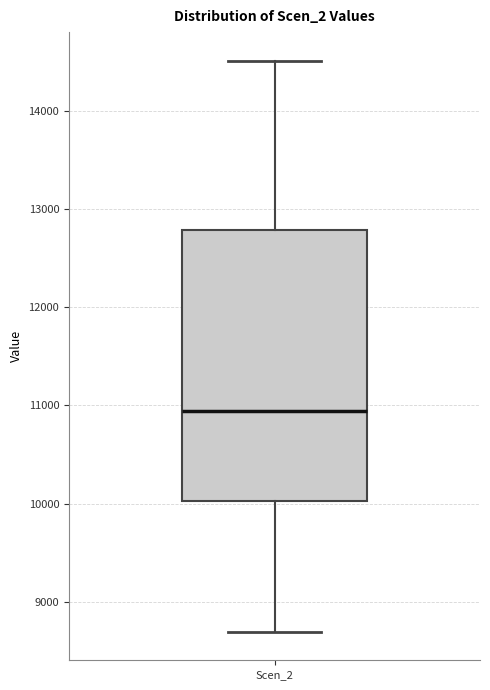

Read this box plot against the y-axis: the position of the median line, the range covered by the box, and the ends of both whiskers. The values are not printed on the chart, so give them approximately, as read against the axis.

median 10900, box 10000 to 12800, whiskers 8700 to 14500